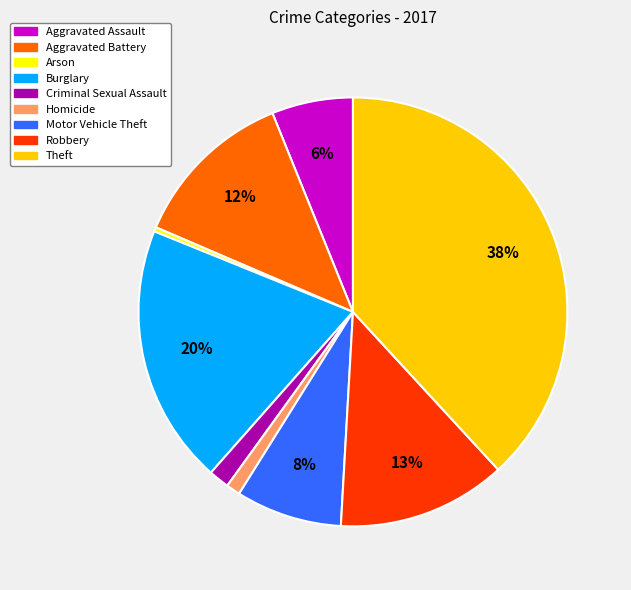

What percentage is the Theft slice, to the nearest percent?

38%